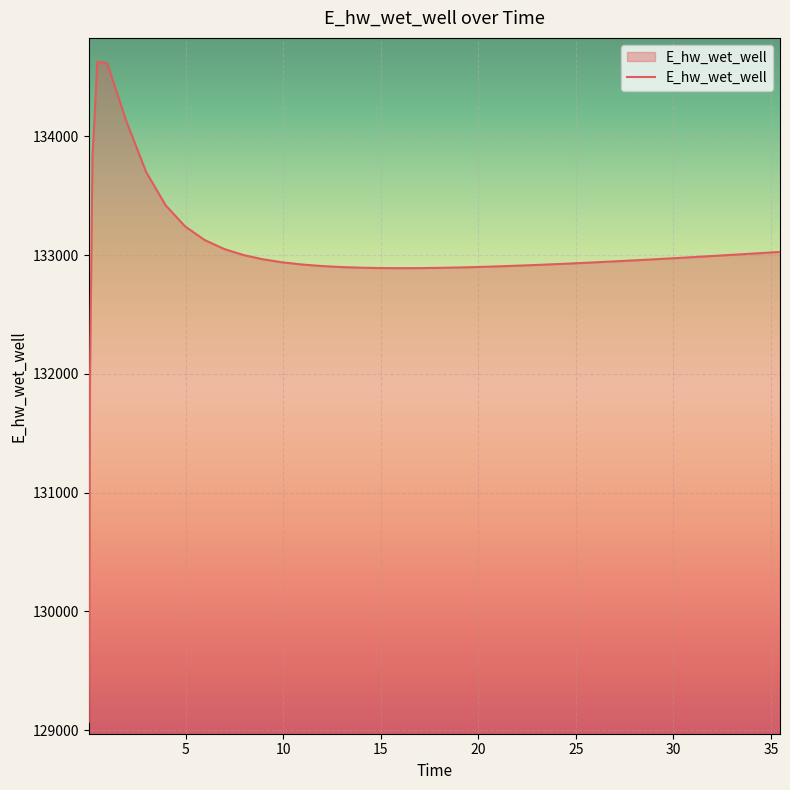

What is the difference between the maximum and minimum values?

5557.7